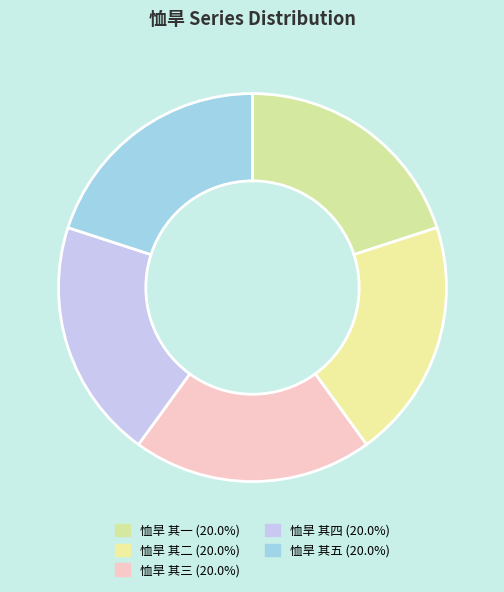

True or false: 恤旱 其三 accounts for 27% of the total.

False